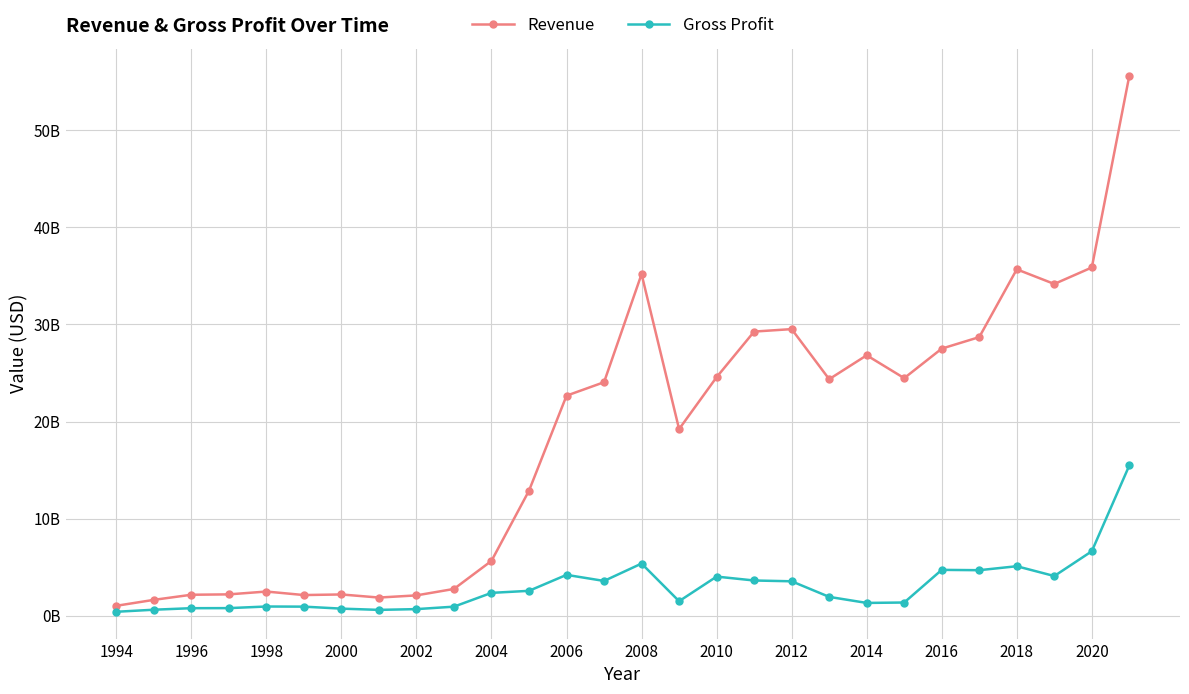

What are all the series names shown in the legend?

Revenue, Gross Profit